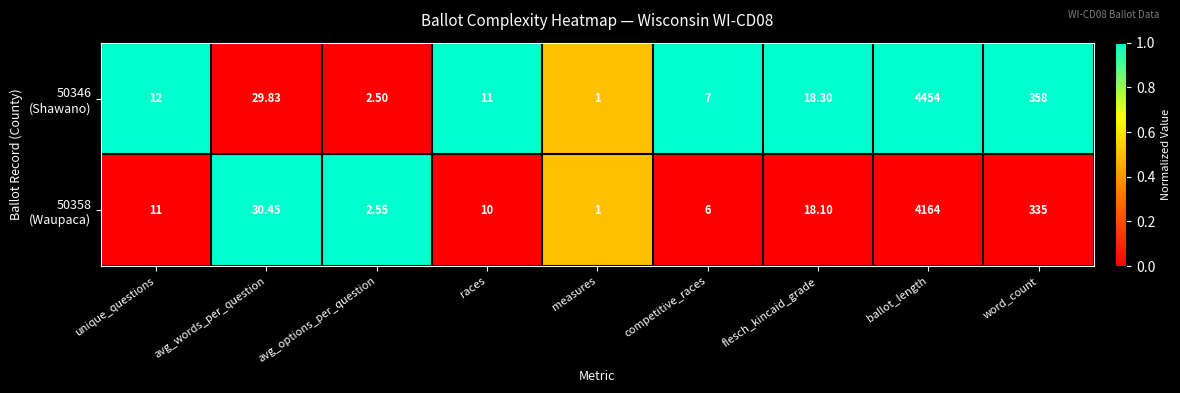

How many categories are shown in the chart?

9